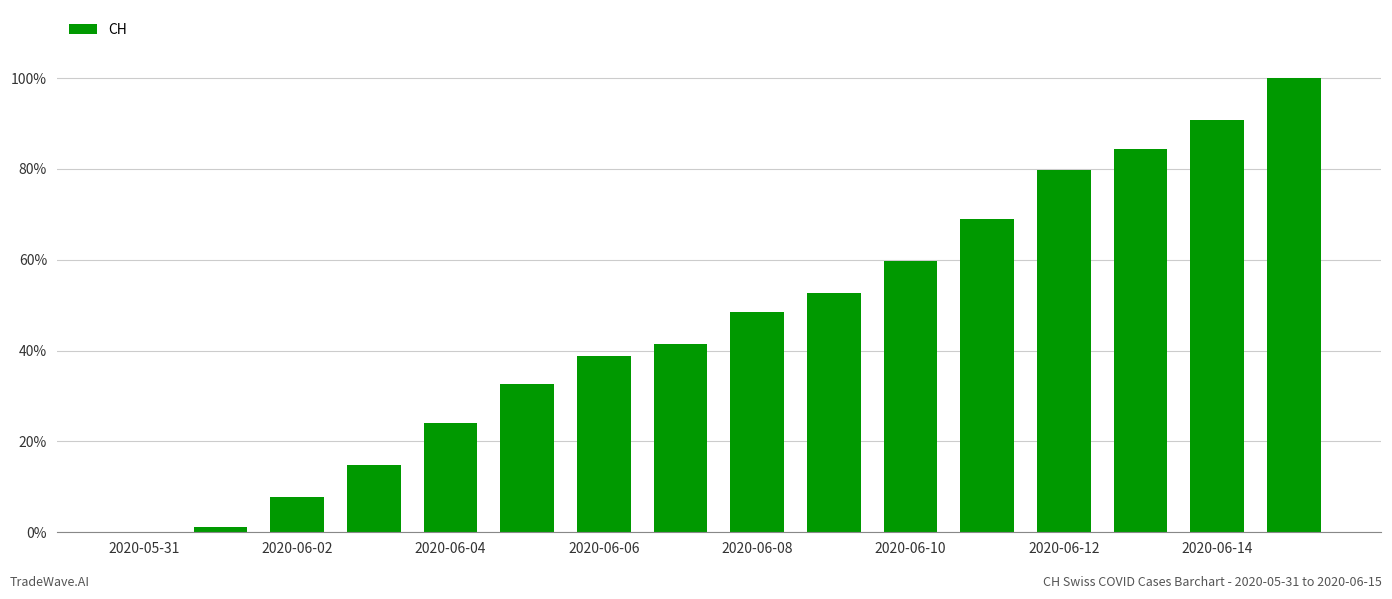

What is the value of the 10th bar from the left?

0.5